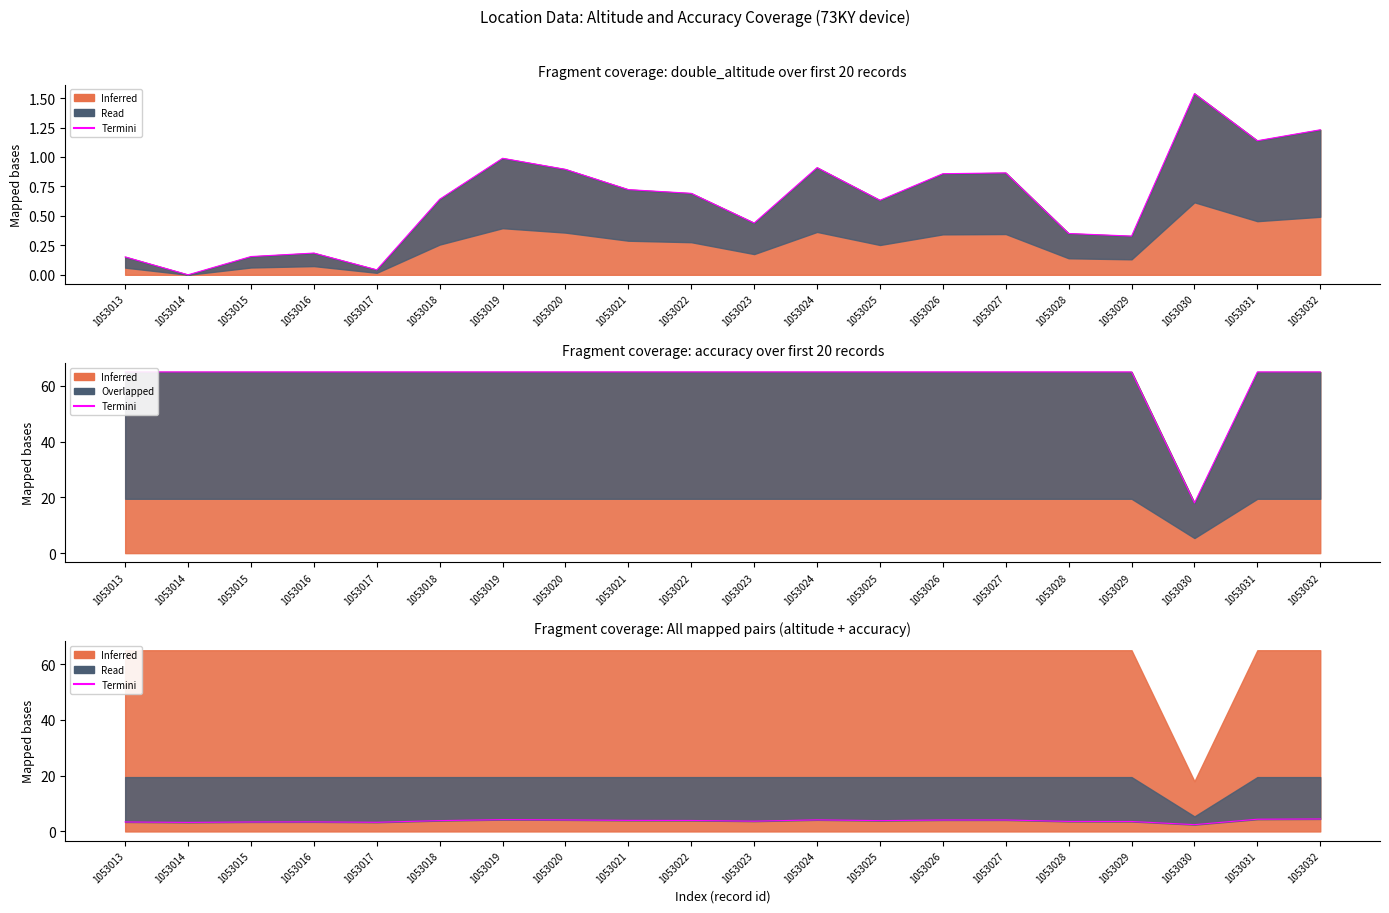

Which has a higher value, 1053026 or 1053022?

1053026